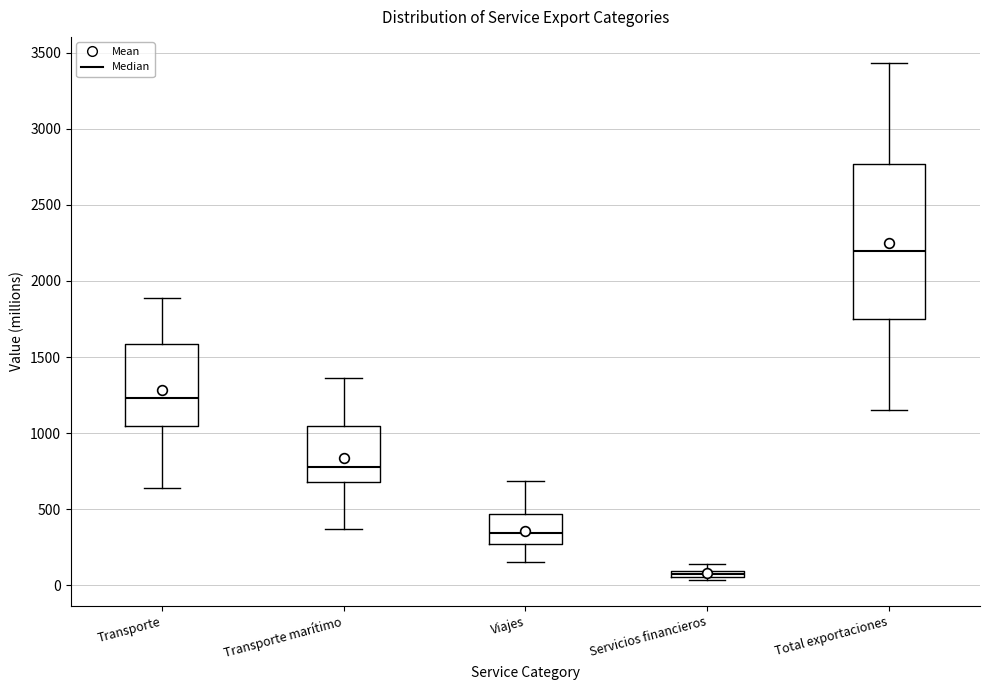

Comparing the boxes themselves (not the whiskers), which one is the tallest?

Total exportaciones